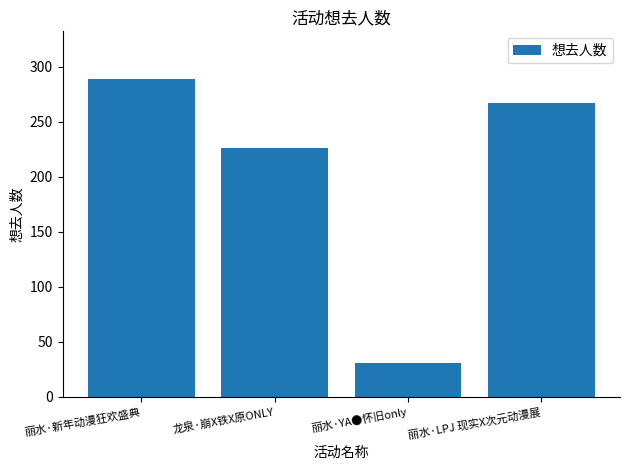

What is the difference between the second highest and minimum values?

236